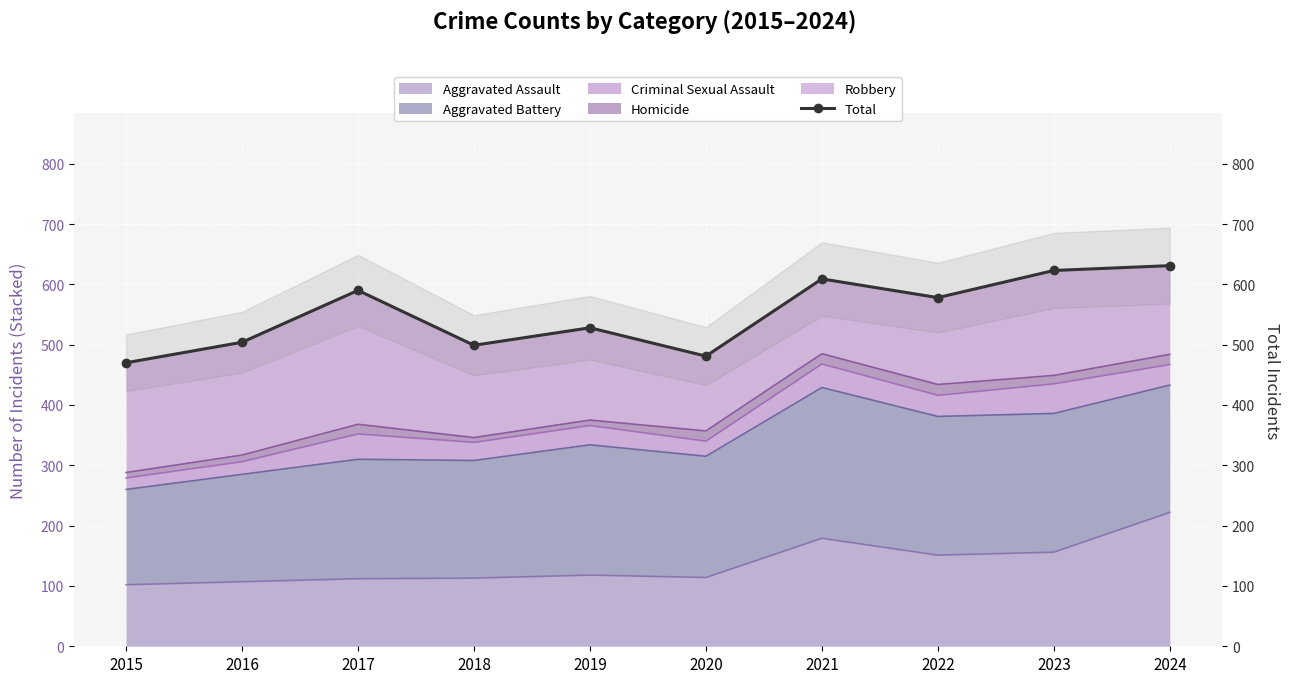

How many categories are shown in the chart?

10